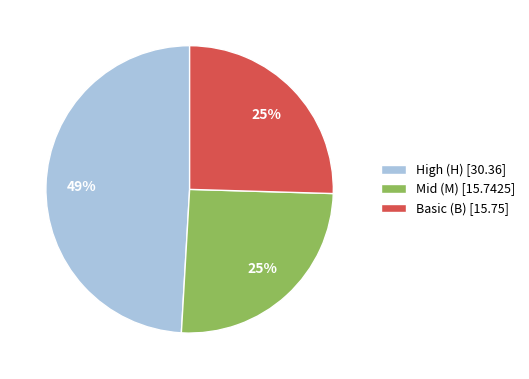

Combined, do Basic (B) [15.75] and Mid (M) [15.7425] account for over 50%?

Yes